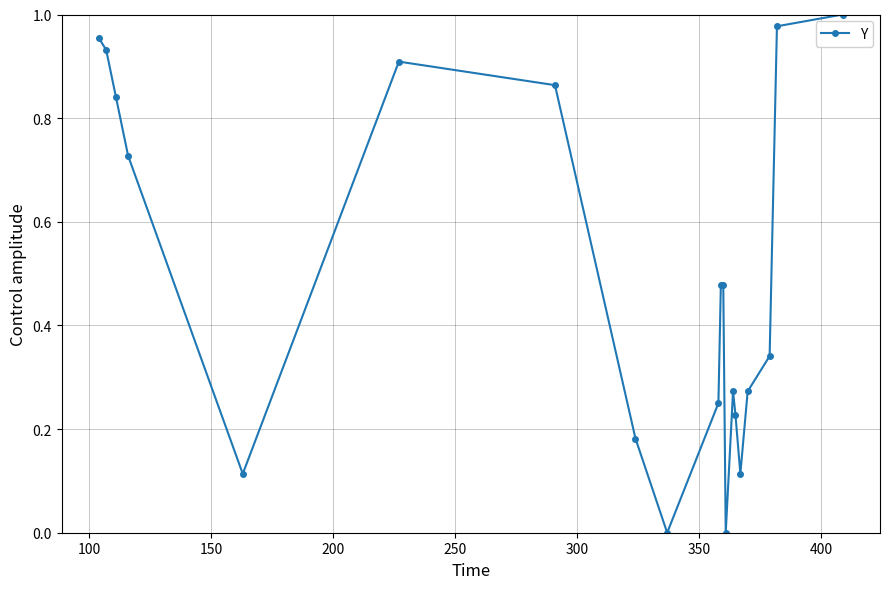

Does the chart have visible grid lines?

Yes